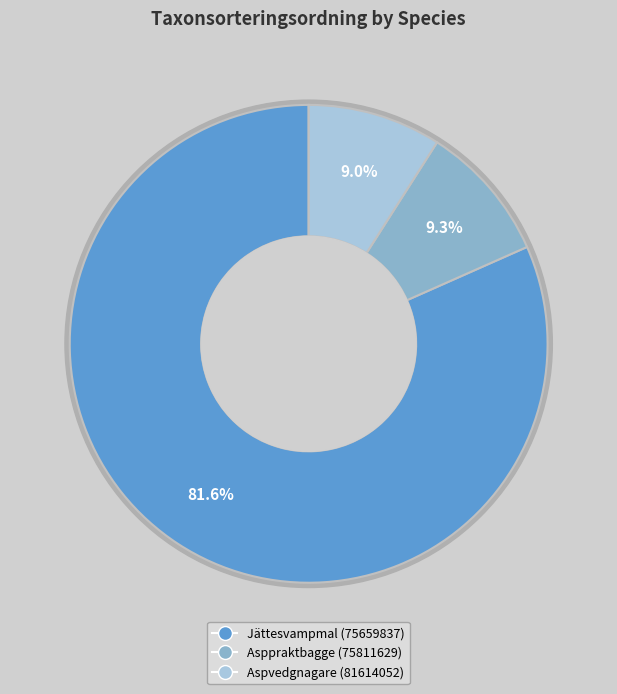

Is there a majority slice in this chart?

Yes